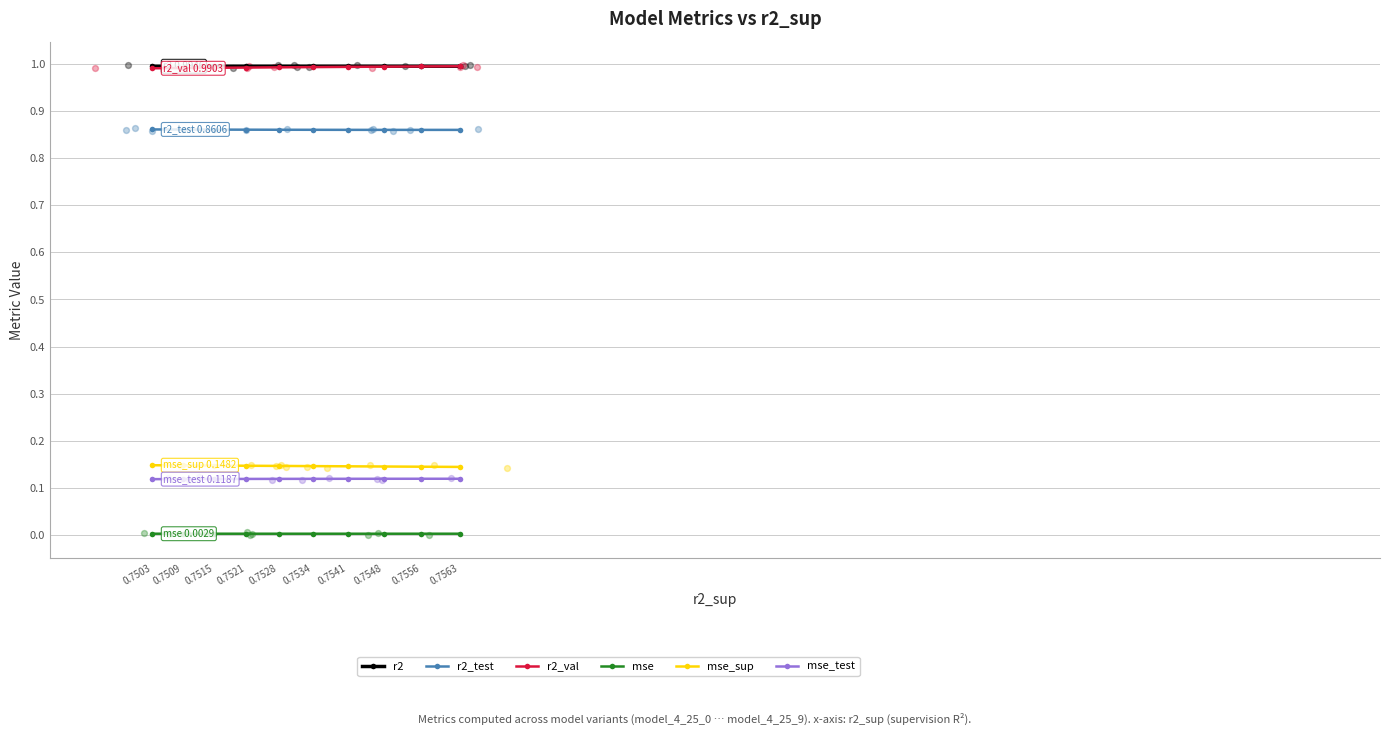

What is the total value across all series at 0.7521?

3.1